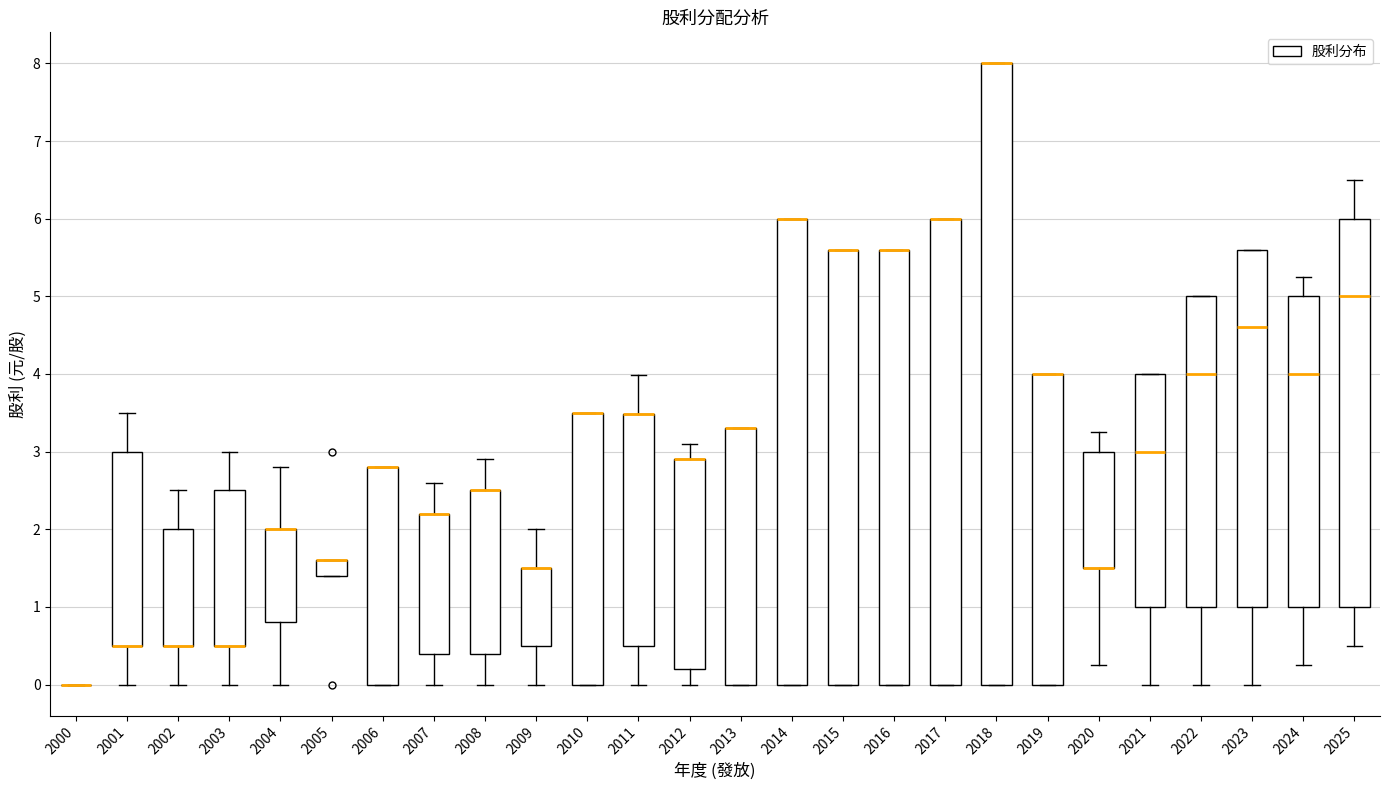

Which box is the tallest, from its lower edge to its upper edge?

2018